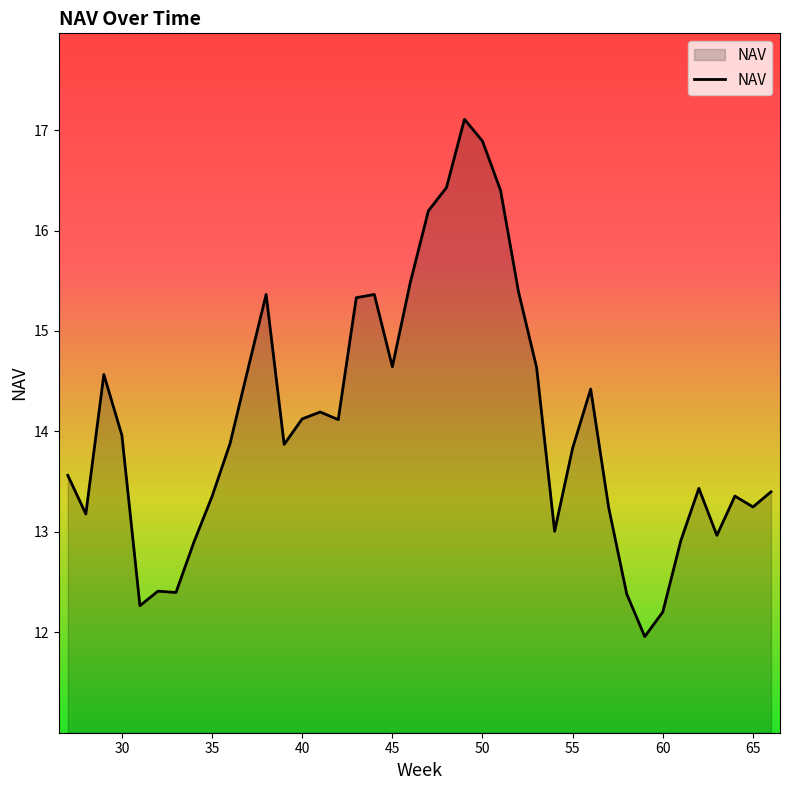

What is the difference between the maximum and minimum values?

5.1